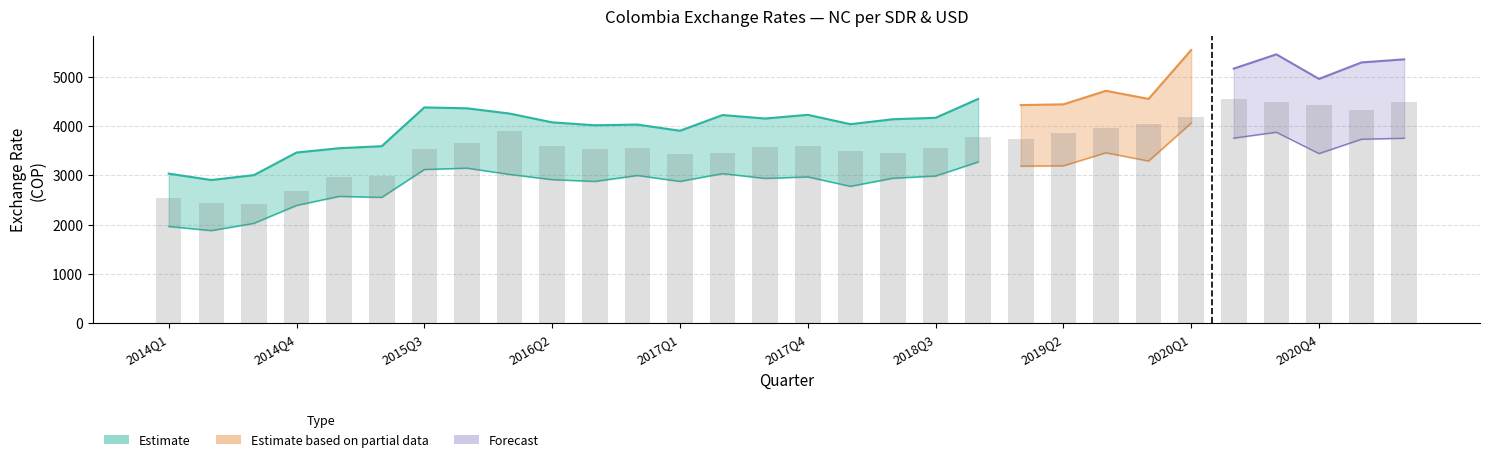

At which category does the chart reach its minimum across all series?

2014Q2